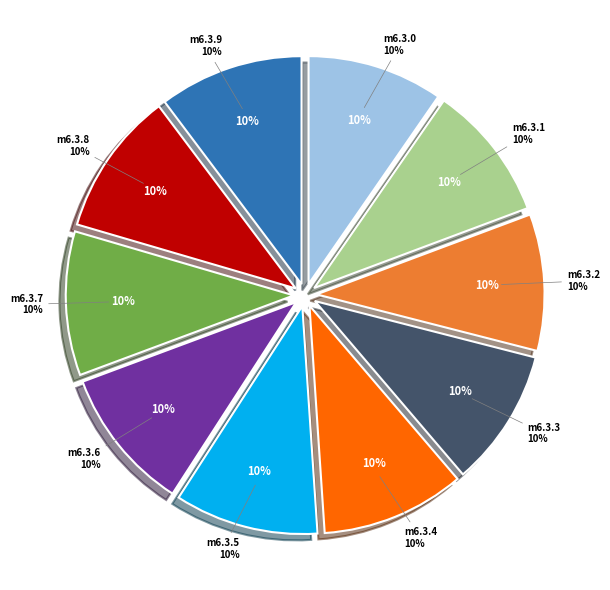

What is the smallest slice in the pie chart?

model_6_3_0